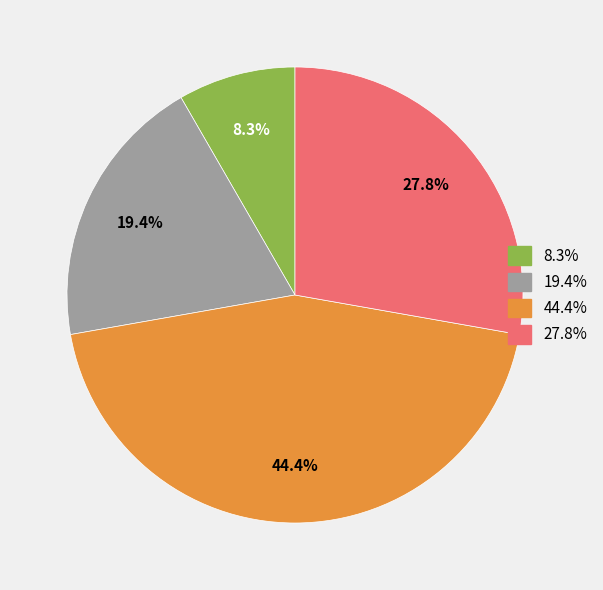

To the nearest percent, what is the average slice percentage?

25%